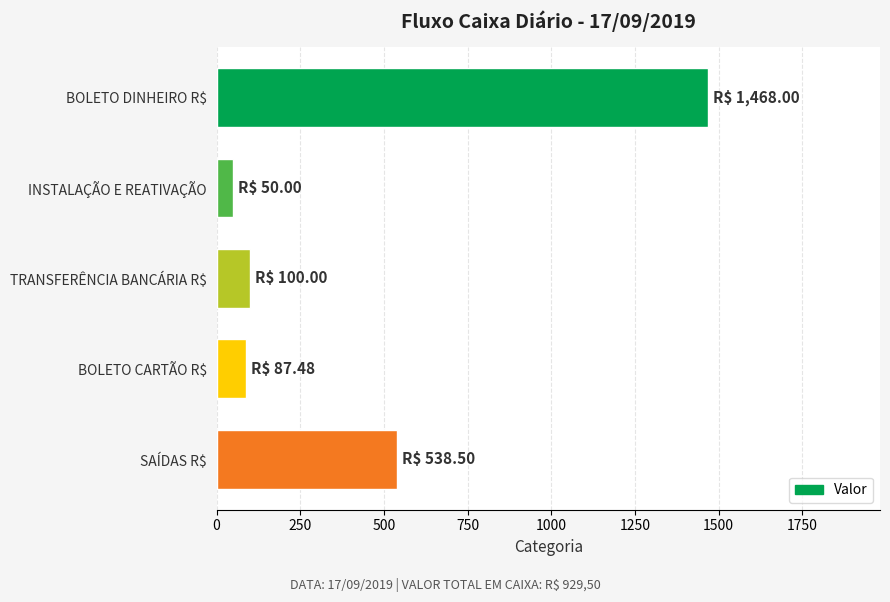

The value at INSTALAÇÃO E REATIVAÇÃO is 50.0. True or false?

True